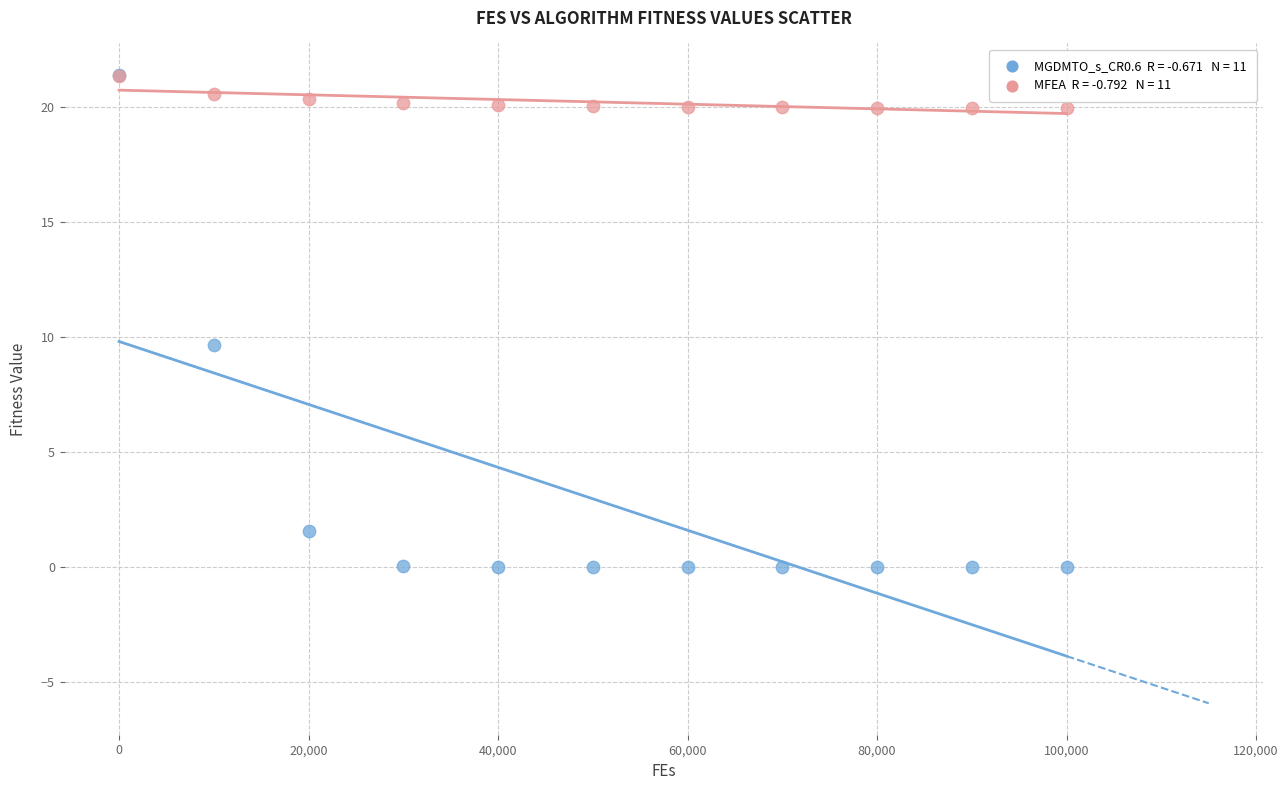

Across all series, what Y value is closest to 10?

9.6